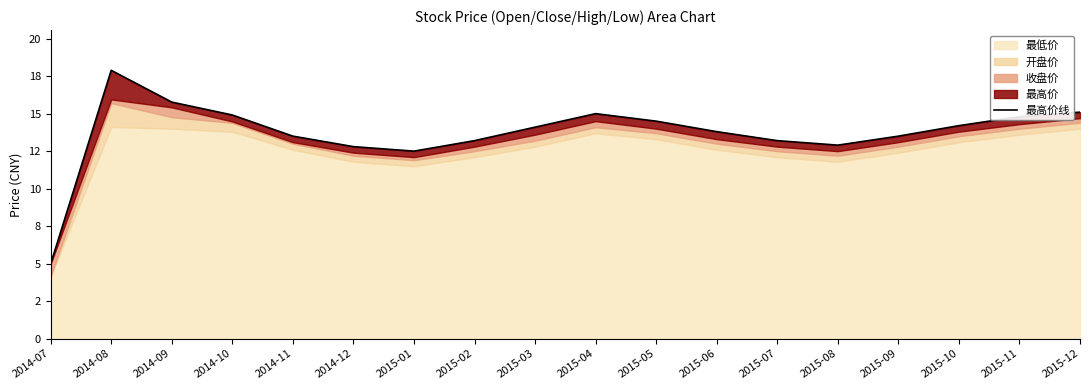

The value at 2015-02 is 13.2. True or false?

True